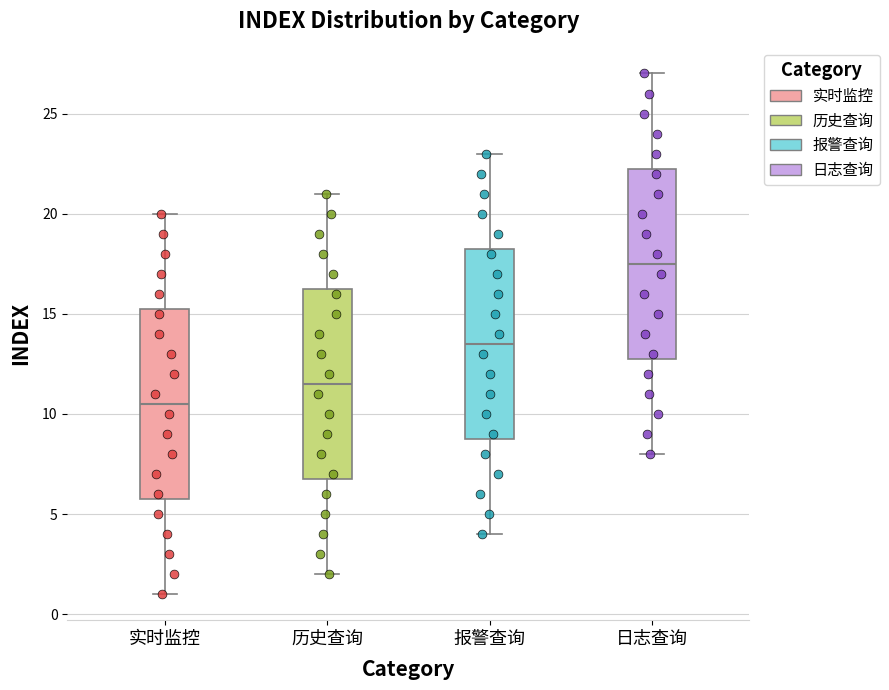

Reading left to right, transcribe this box plot: for each box, give where its median line is, the range the box spans, and where its two whiskers end, as read against the y-axis. The values are not printed on the chart, so give them approximately, as read against the axis.

实时监控: median 10.5, box 6.0 to 15.5, whiskers 1.0 to 20.0
历史查询: median 11.5, box 7.0 to 16.5, whiskers 2.0 to 21.0
报警查询: median 13.5, box 9.0 to 18.5, whiskers 4.0 to 23.0
日志查询: median 17.5, box 13.0 to 22.5, whiskers 8.0 to 27.0